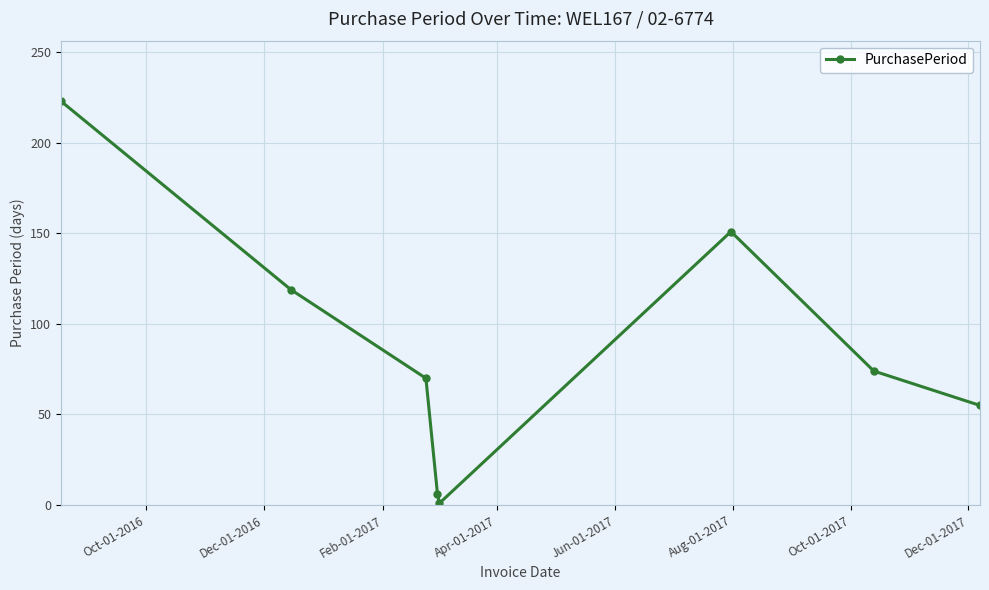

What is the greatest value displayed?

223